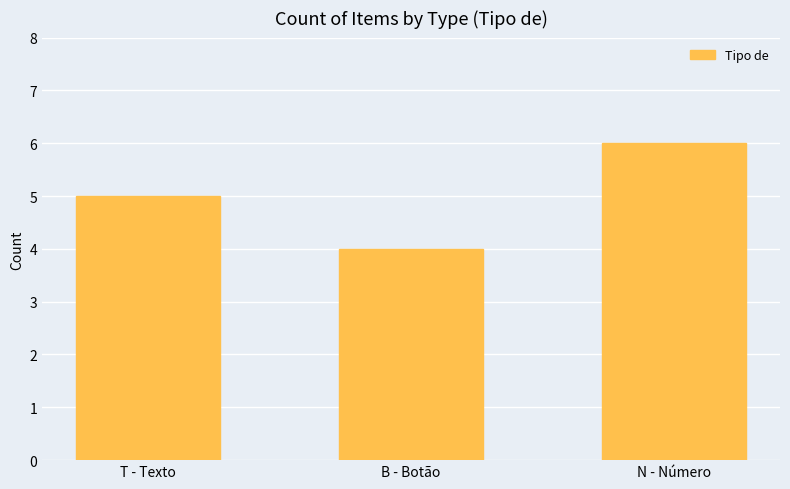

What is the approximate value at N - Número?

6